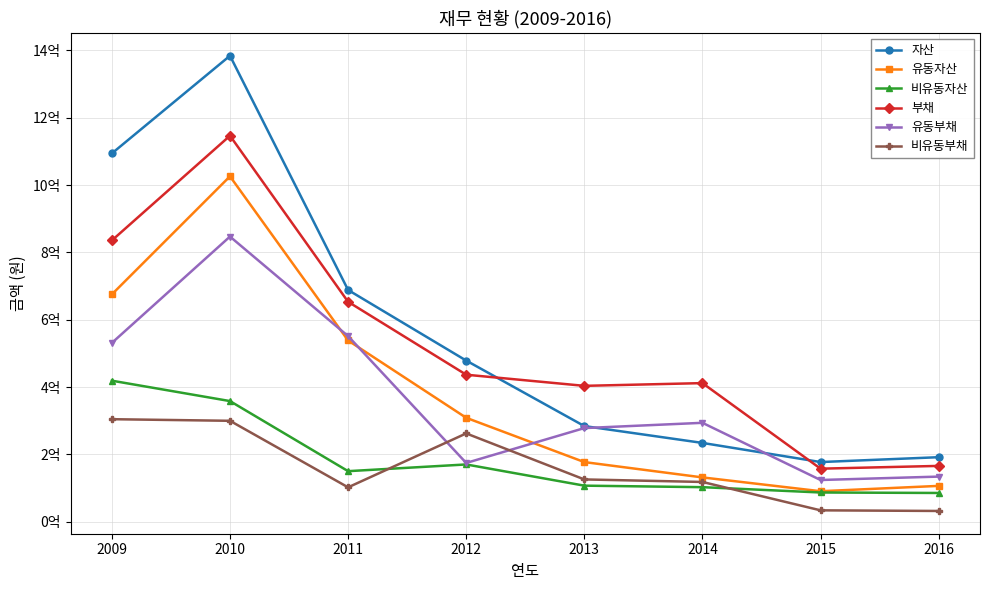

Is this an area chart (filled region under the line)?

No